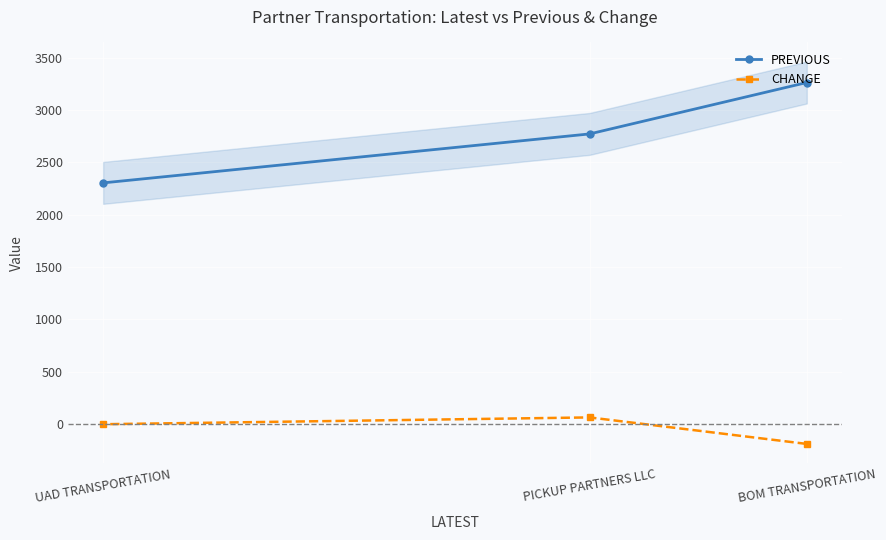

Is it true that PREVIOUS equals 4298.8 at BOM TRANSPORTATION?

False